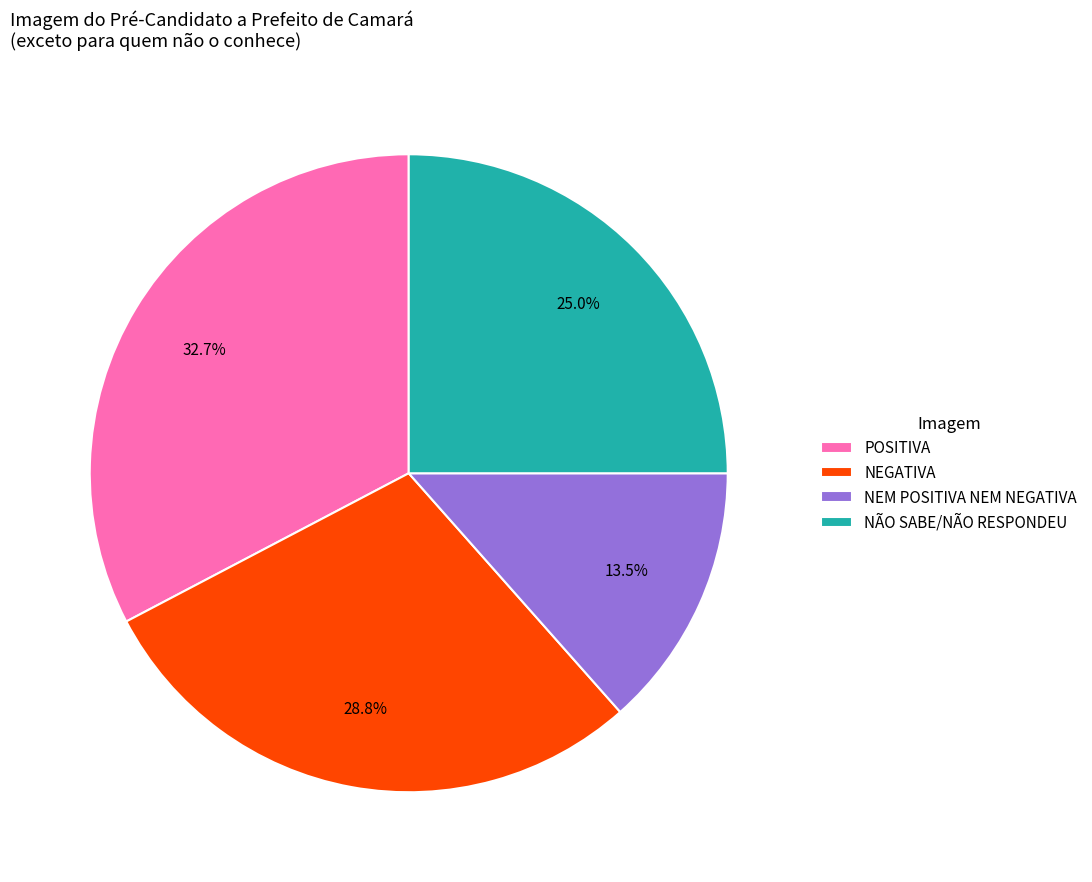

To the nearest percent, what is the difference between the NEM POSITIVA NEM NEGATIVA and NEGATIVA slice percentages?

15%